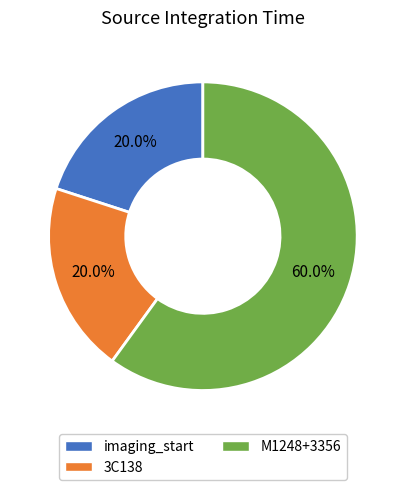

Approximately how many times larger is the value at M1248+3356 compared to imaging_start?

3.0